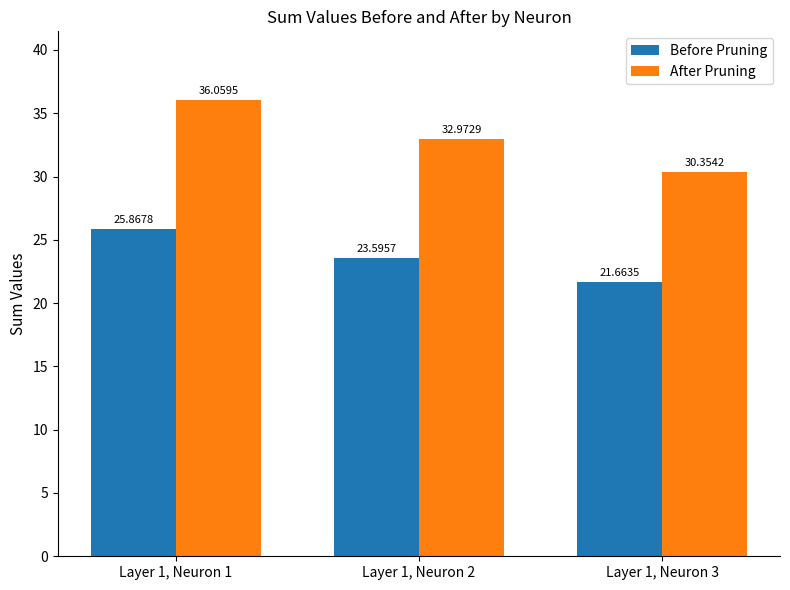

How many bars are there in each group?

2